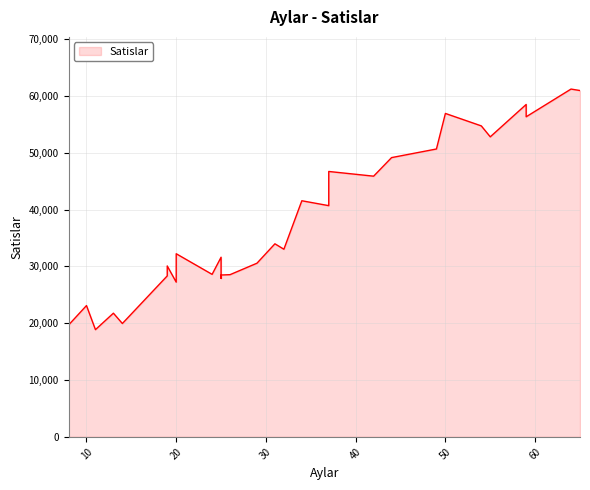

How many values exceed 33014?

15